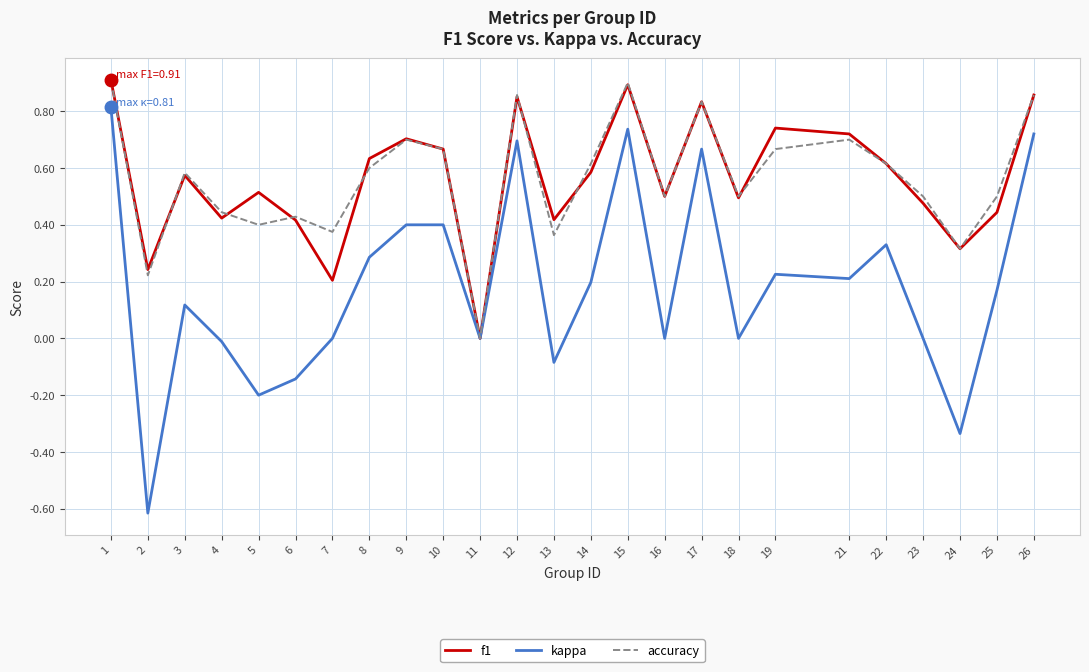

What is the total value across all series at 1?

2.6